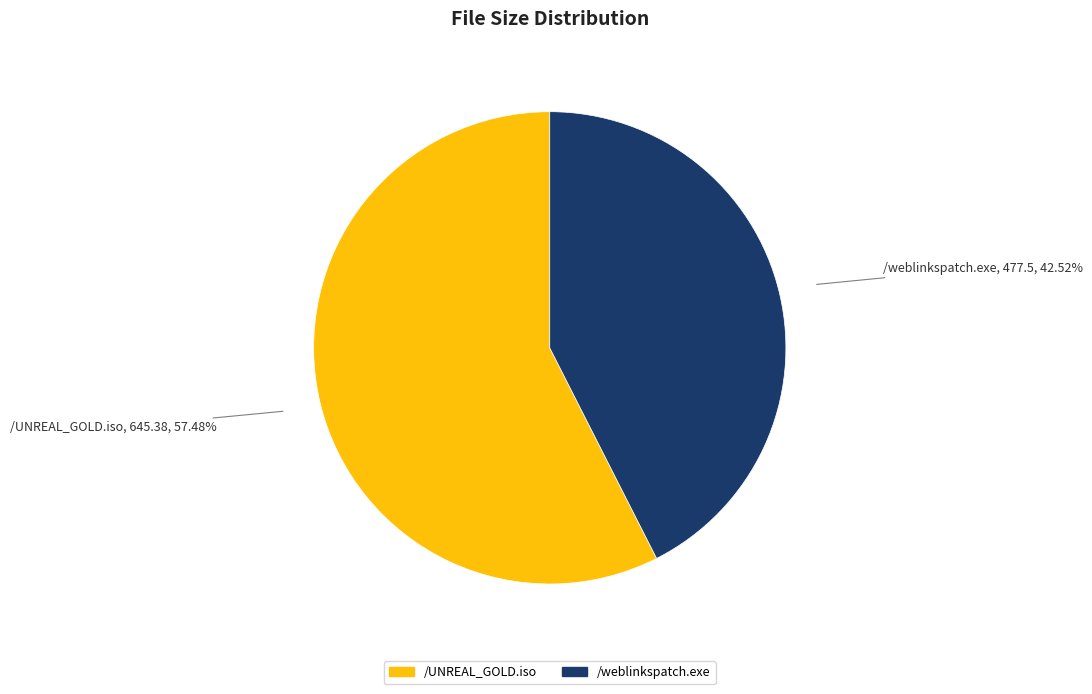

Which category has the smallest portion of the pie?

/weblinkspatch.exe